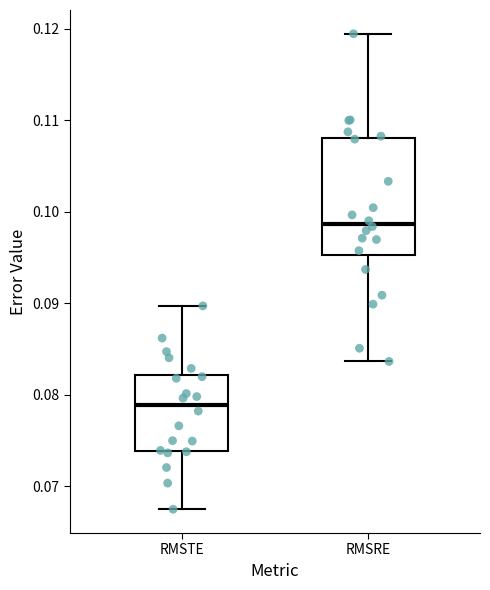

Which box's median line is the lowest?

RMSTE